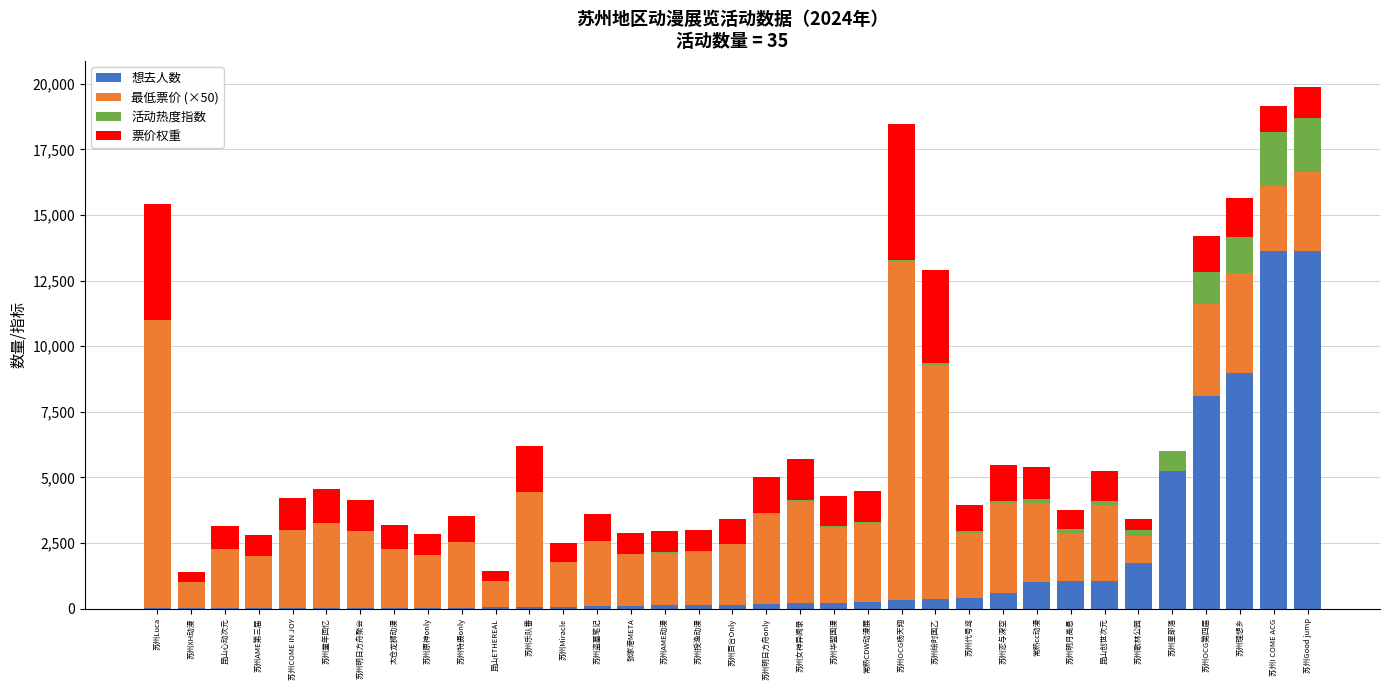

True or false: 想去人数 has a value of 12148.1 at 苏州理想乡.

False